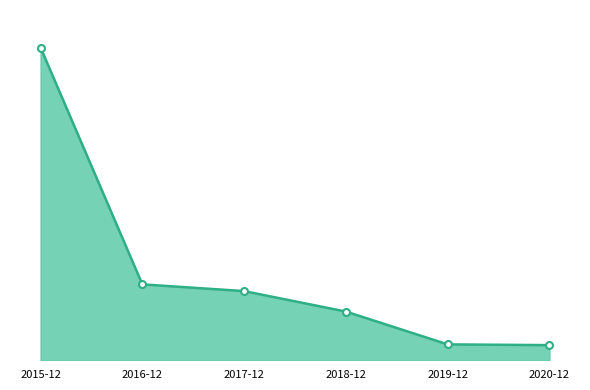

Is this an area chart (filled region under the line)?

Yes